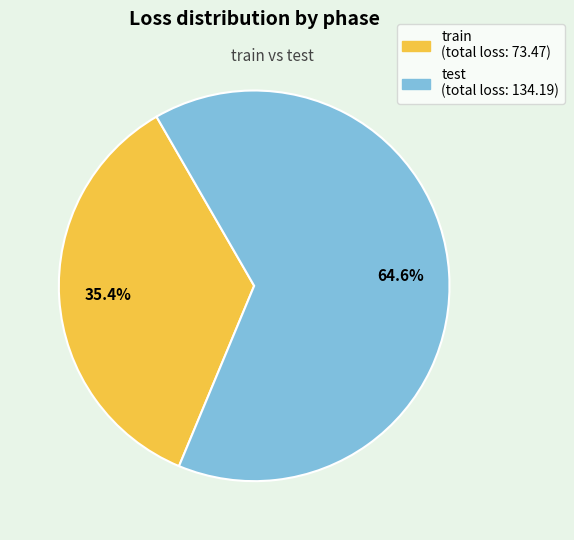

Is there a majority slice in this chart?

Yes